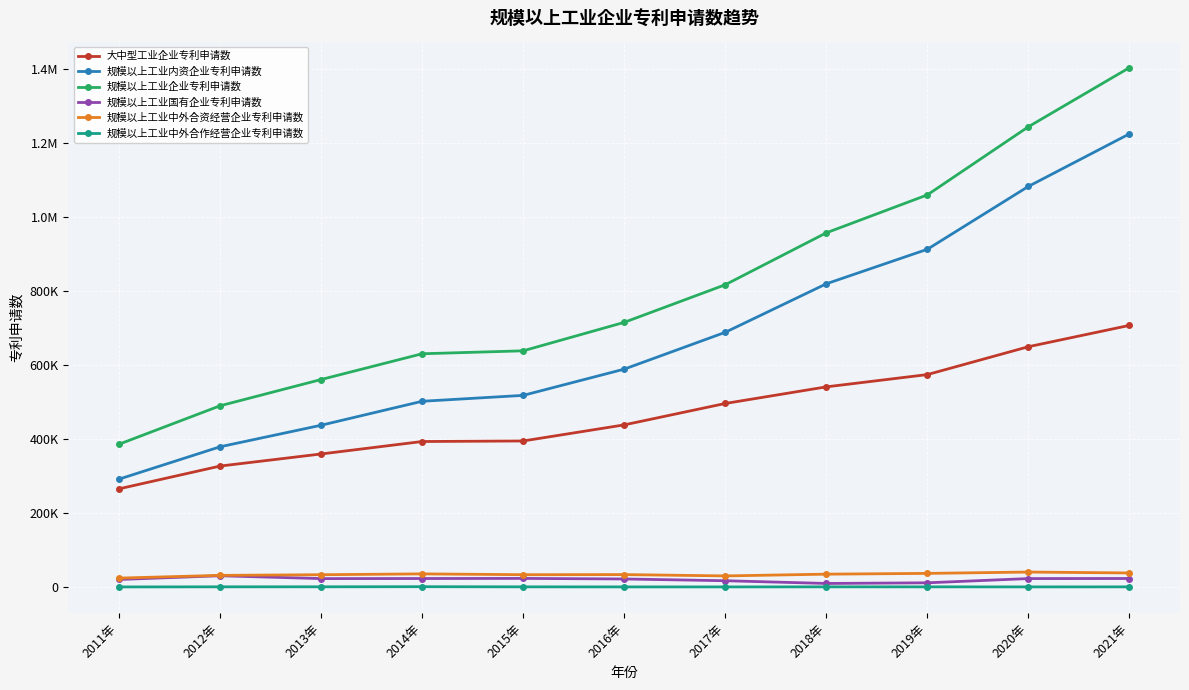

What is the approximate value of 规模以上工业内资企业专利申请数 at 2012年?

379211